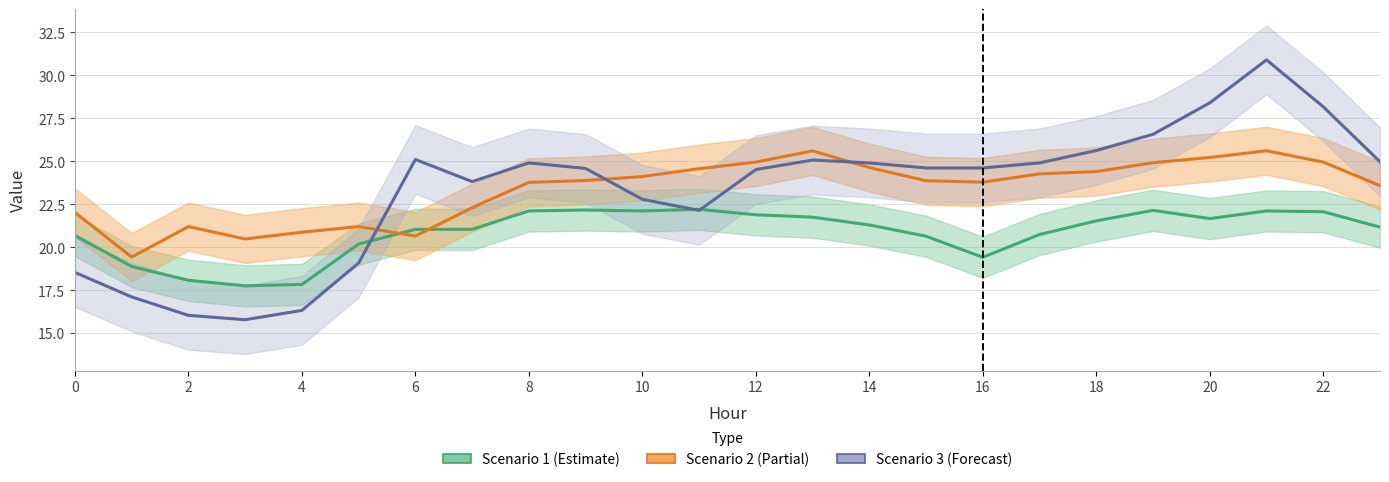

Is the value of Scenario 3 at 4 greater than the value of Scenario 2 at 15?

No